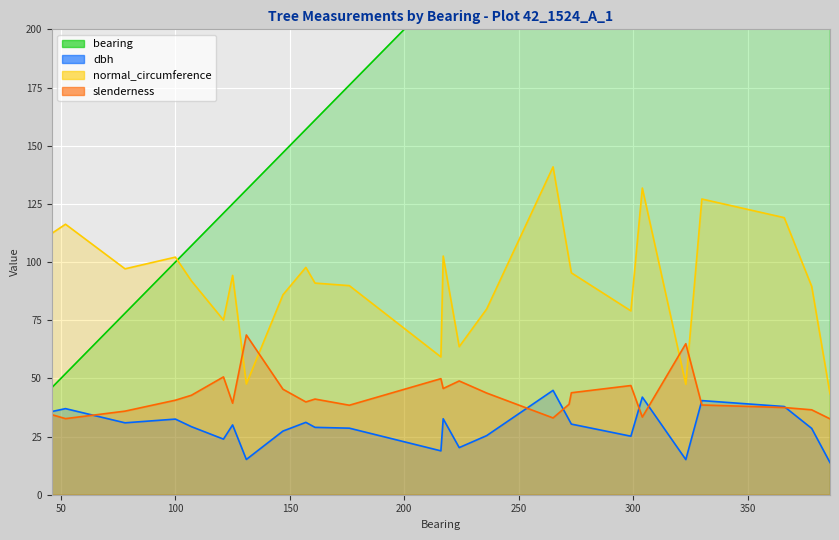

What is the approximate value of dbh at 100?

32.5